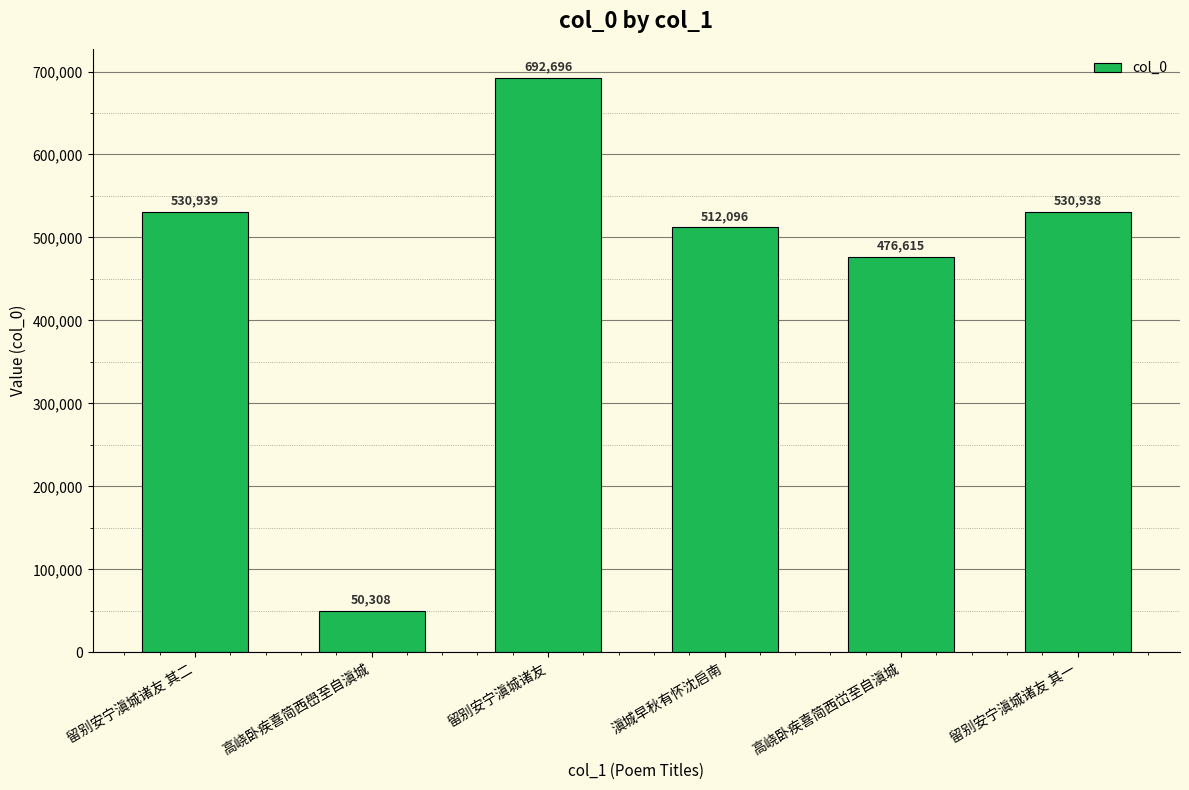

Where is the data nearest to the value 371502?

高峣卧疾喜简西峃至自滇城